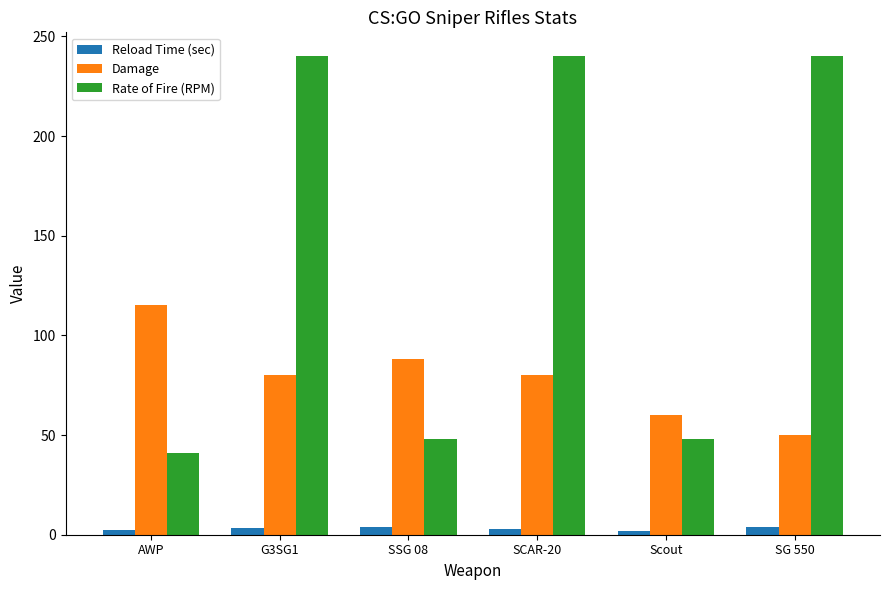

At which label does Damage first exceed 80?

AWP